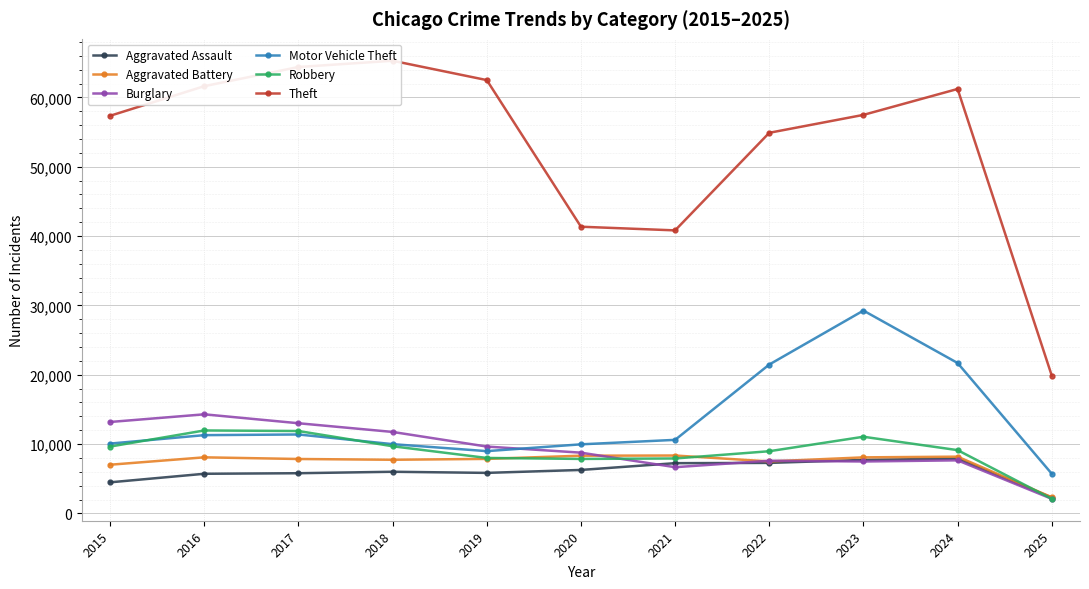

Rank the series at 2018 from highest to lowest value.

Theft, Burglary, Motor Vehicle Theft, Robbery, Aggravated Battery, Aggravated Assault